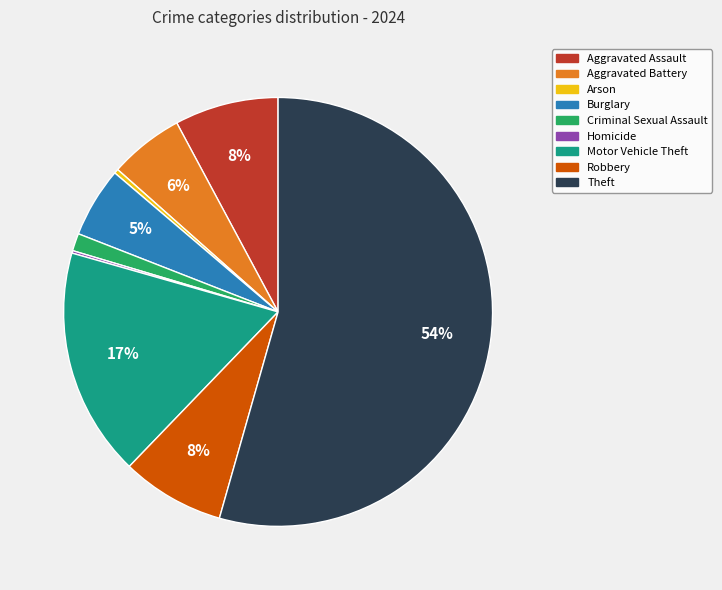

True or false: Aggravated Assault accounts for 1% of the total.

False